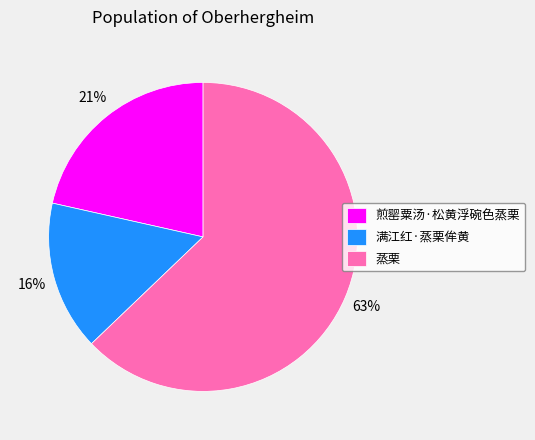

Which category has the biggest portion of the pie?

蒸栗